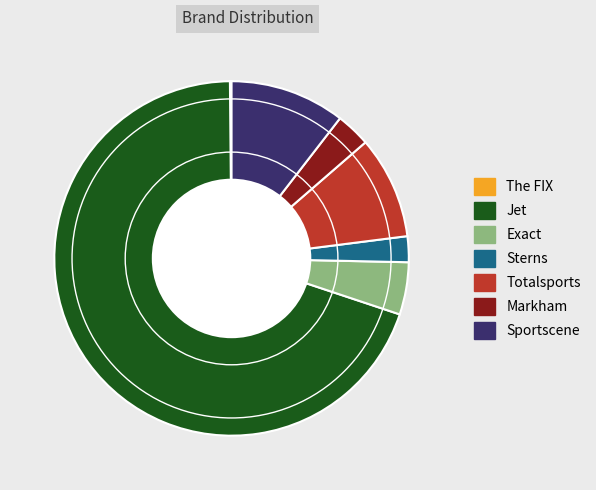

Is the sum of Sterns and Exact greater than half?

No